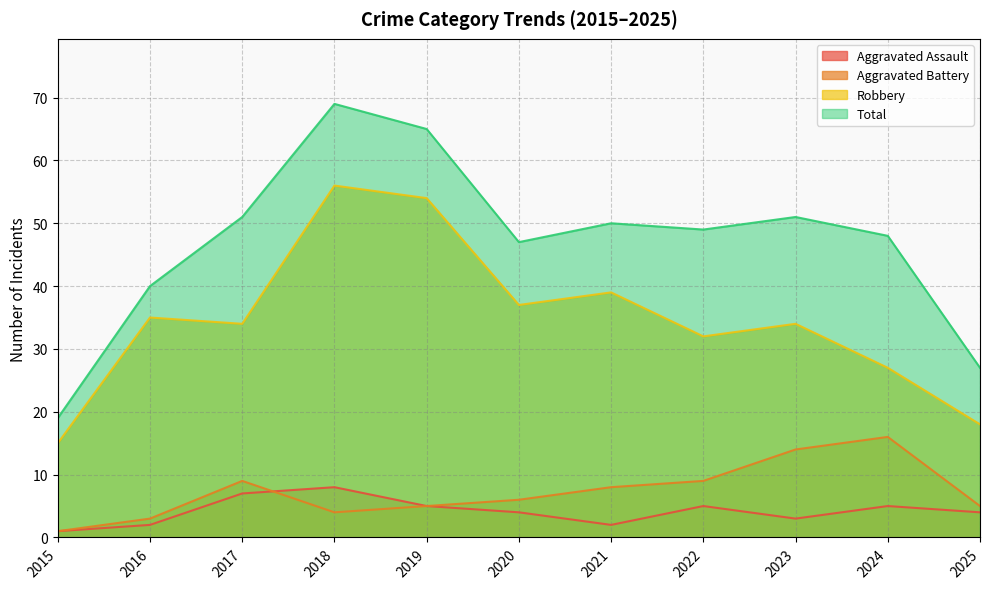

At which category does Robbery reach its first local valley?

2017